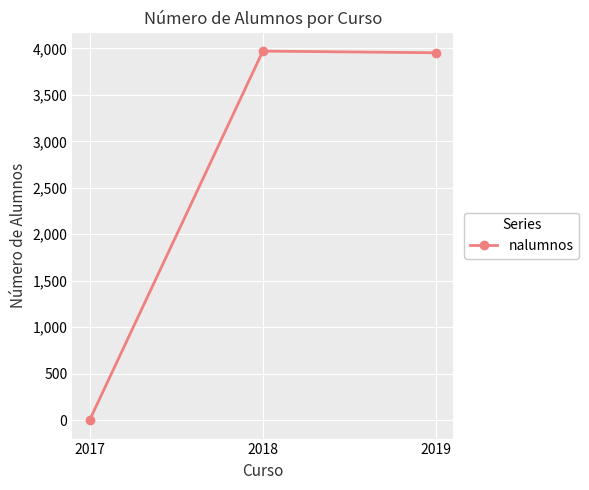

What is the value of the 2nd point from the left?

3971